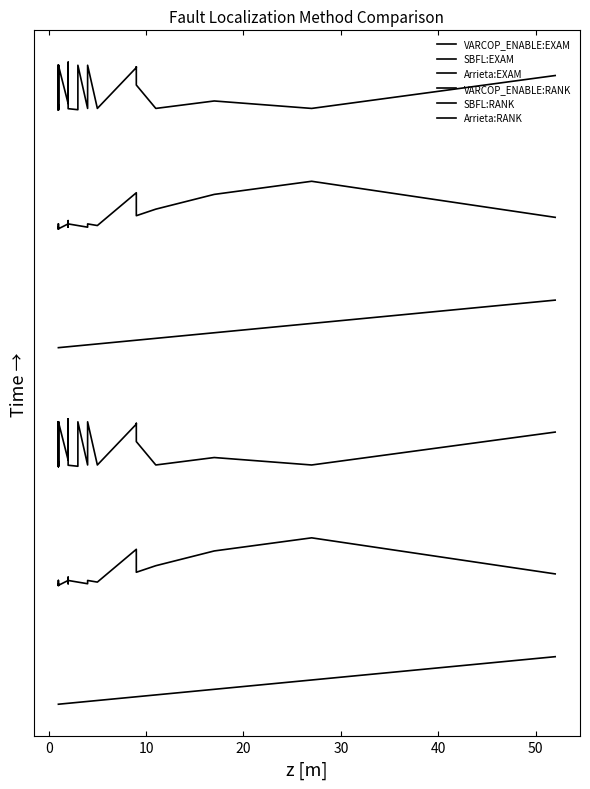

Rank the series by their maximum value, from lowest to highest.

VARCOP_ENABLE:EXAM, SBFL:EXAM, Arrieta:EXAM, VARCOP_ENABLE:RANK, SBFL:RANK, Arrieta:RANK